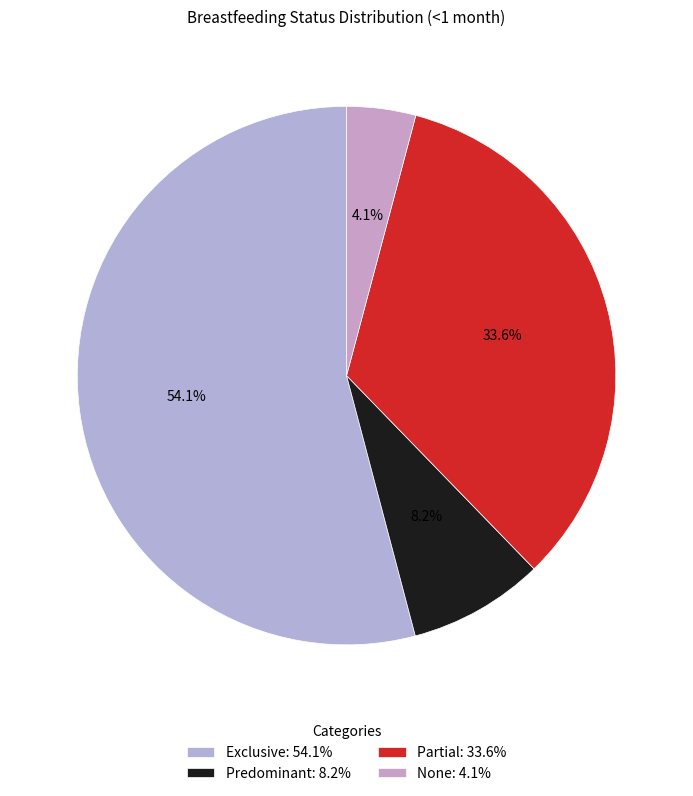

What is the majority slice?

Exclusive